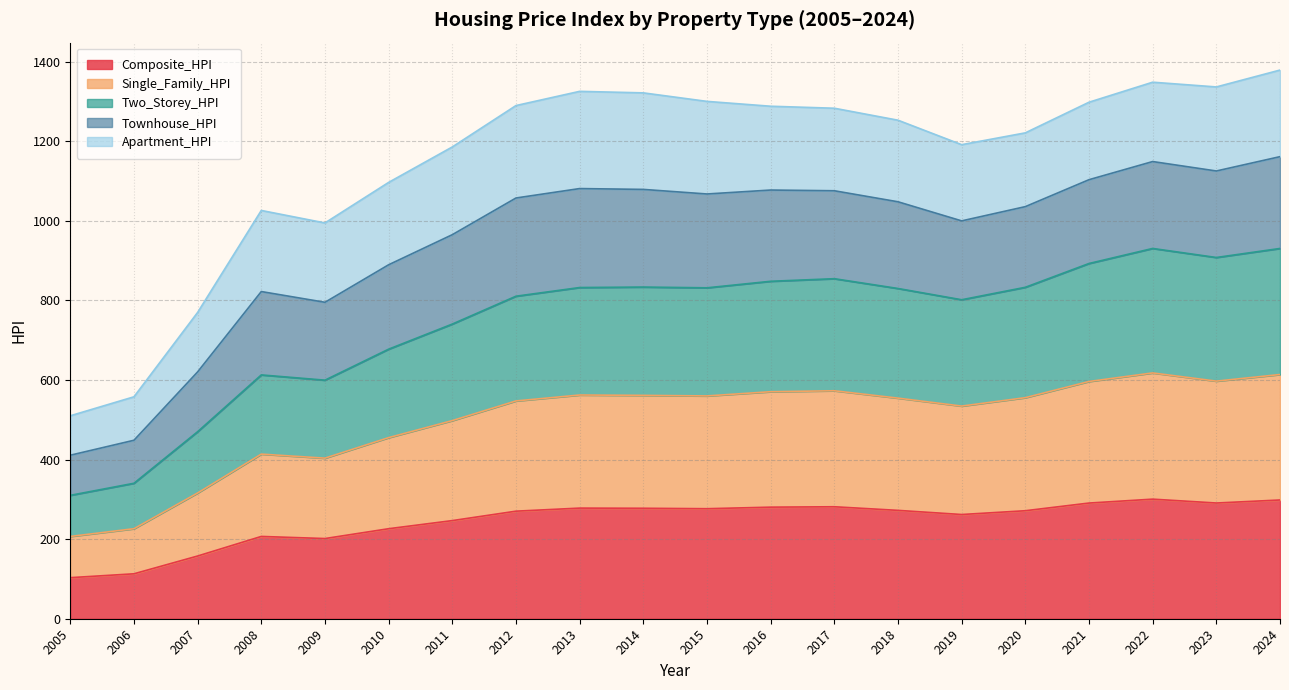

What is the maximum value for Composite_HPI?

300.5